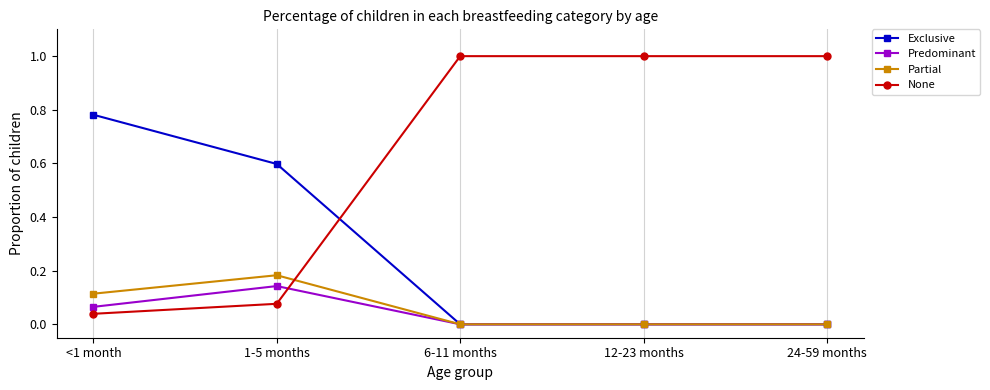

What is the spread (max minus min) of values at 24-59 months?

1.0